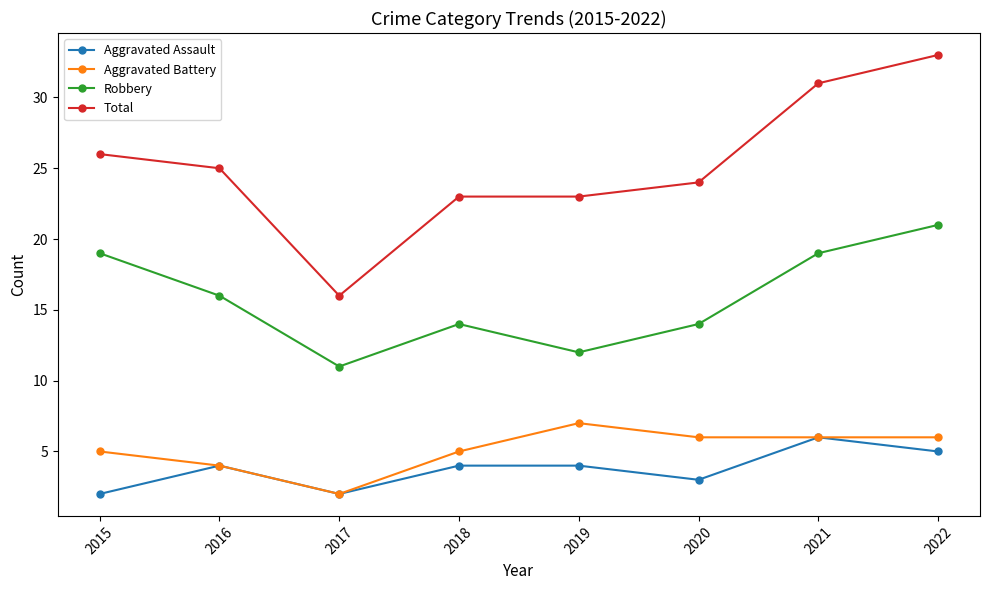

Which series has the widest spread of values?

Total